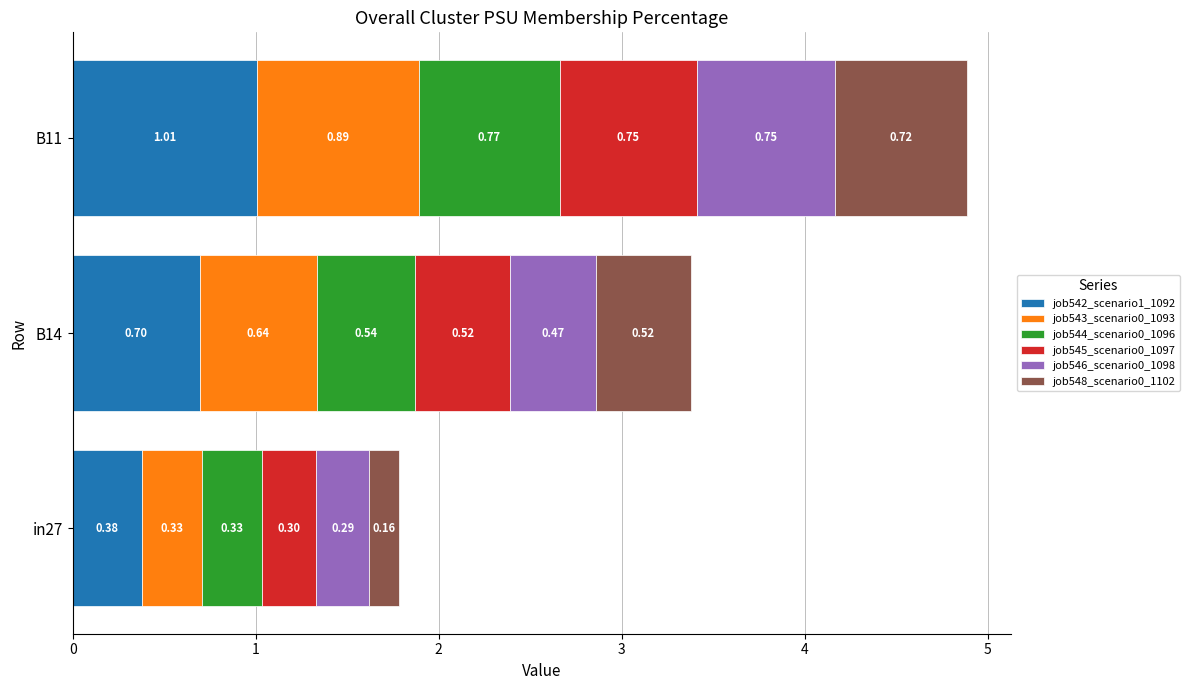

List the labels in order of job542_scenario1_1092 value, smallest first.

in27, B14, B11